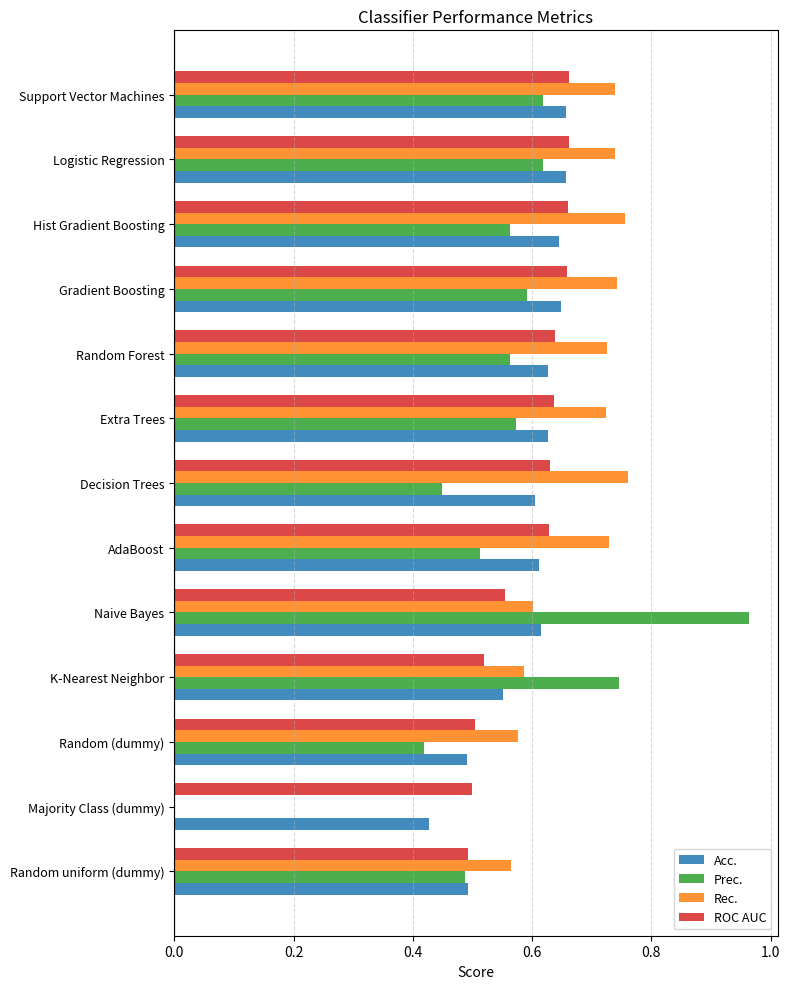

The value of Acc. at Random Forest is 1.0. True or false?

False